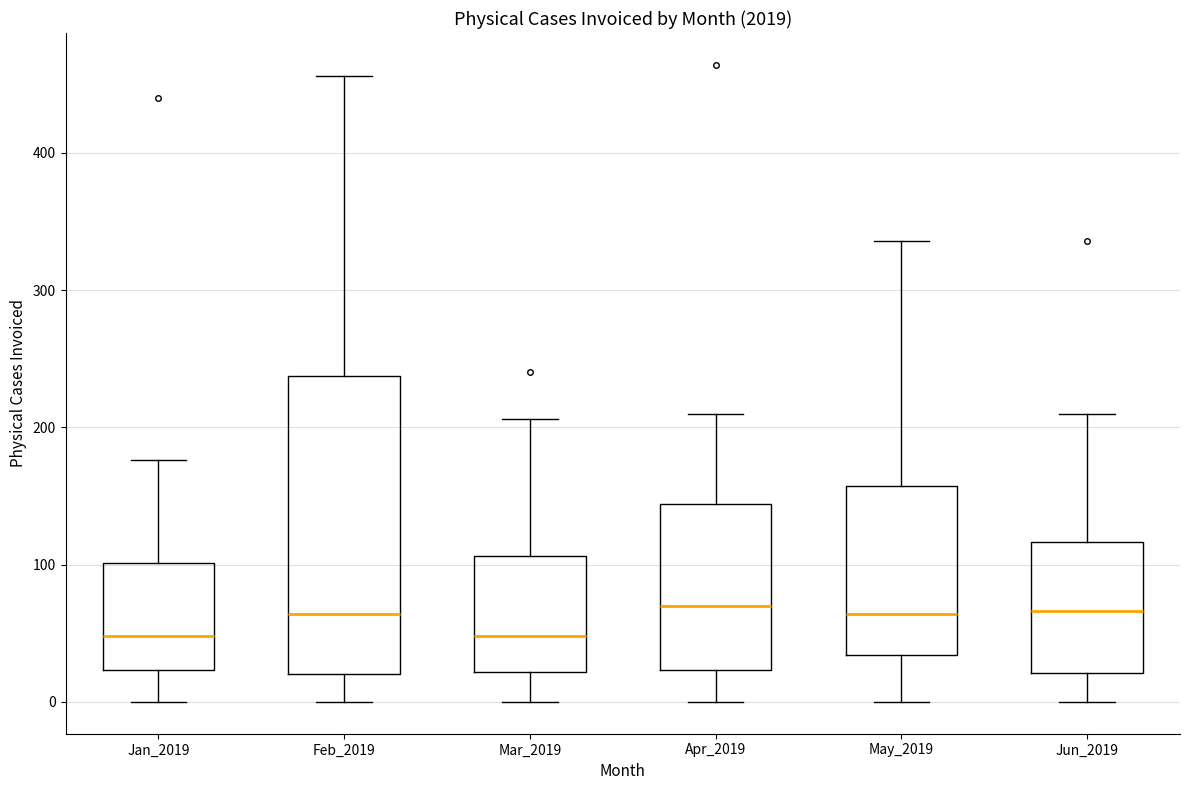

Reading left to right, transcribe this box plot: for each box, give where its median line is, the range the box spans, and where its two whiskers end, as read against the y-axis. The values are not printed on the chart, so give them approximately, as read against the axis.

Jan_2019: median 50, box 20 to 100, whiskers 0 to 180
Feb_2019: median 60, box 20 to 240, whiskers 0 to 460
Mar_2019: median 50, box 20 to 110, whiskers 0 to 210
Apr_2019: median 70, box 20 to 140, whiskers 0 to 210
May_2019: median 60, box 30 to 160, whiskers 0 to 340
Jun_2019: median 70, box 20 to 120, whiskers 0 to 210